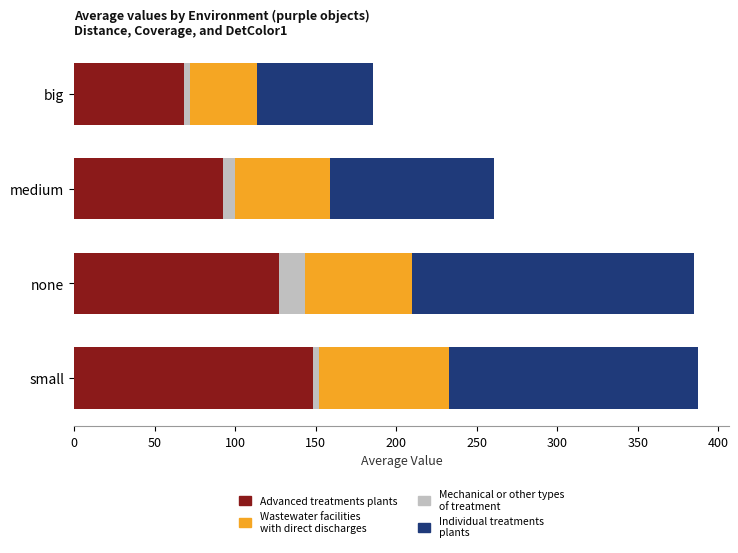

Is it true that Advanced treatments plants equals 122.0 at medium?

False